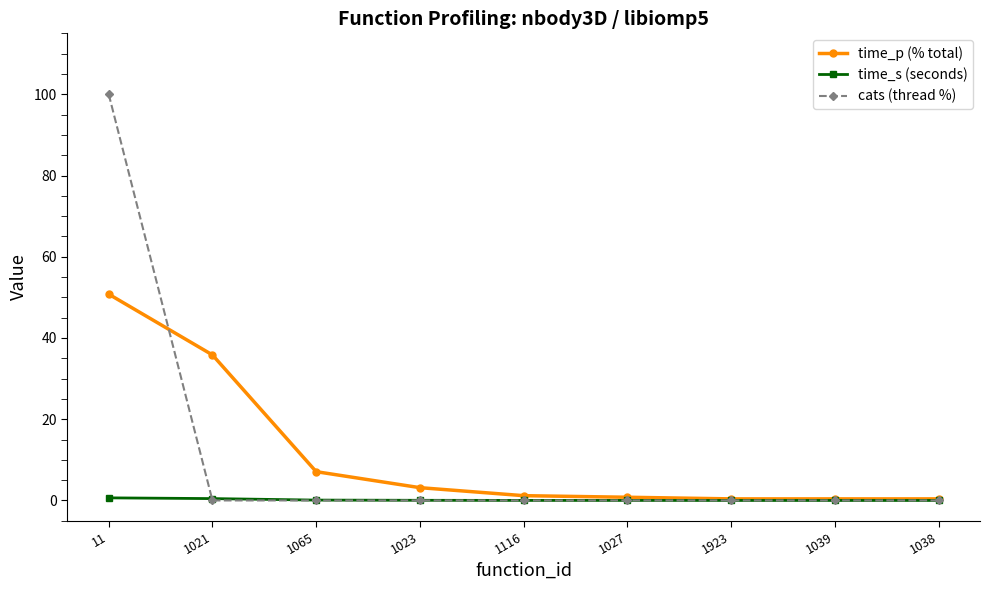

How many lines are shown in the chart?

3